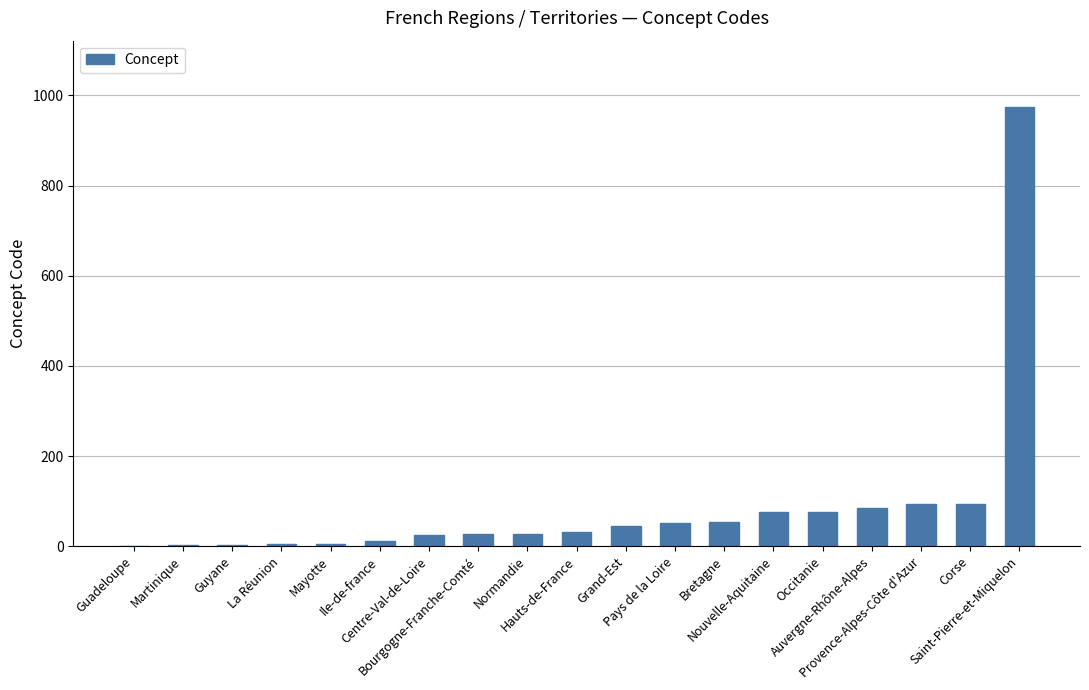

What is the sum of all values?

1684